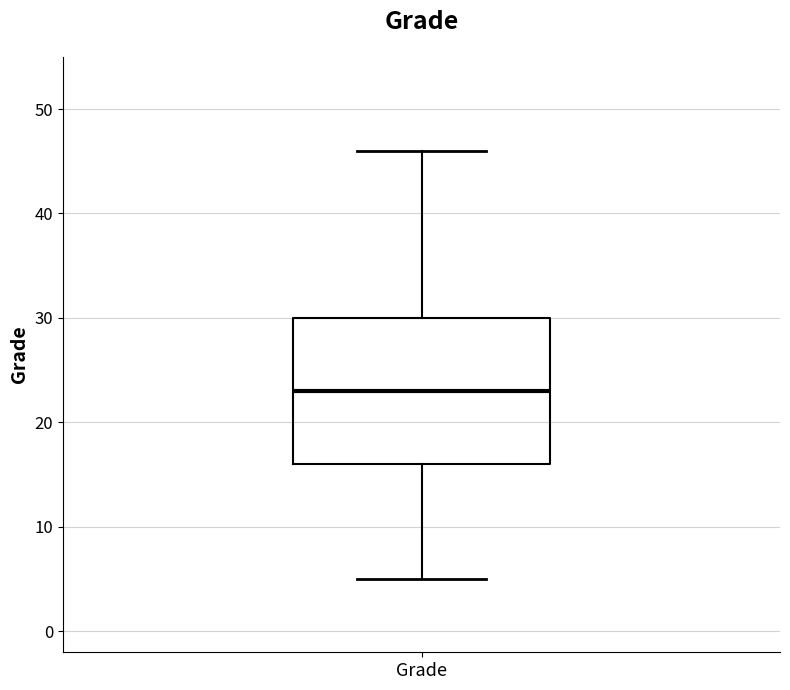

Where does the lower whisker of the box for Grade end on the y-axis? The values are not printed on the chart, so give them approximately, as read against the axis.

5